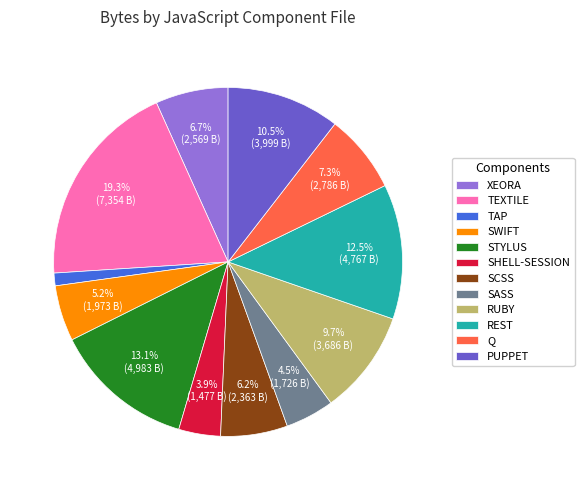

How many segments does this pie chart have?

12